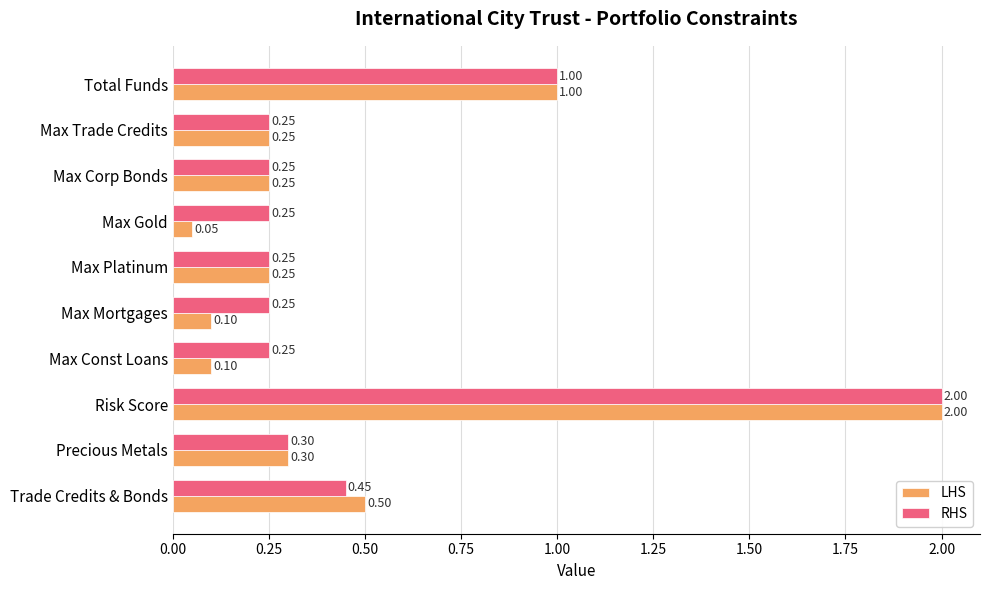

Which series has the largest total across all categories?

RHS